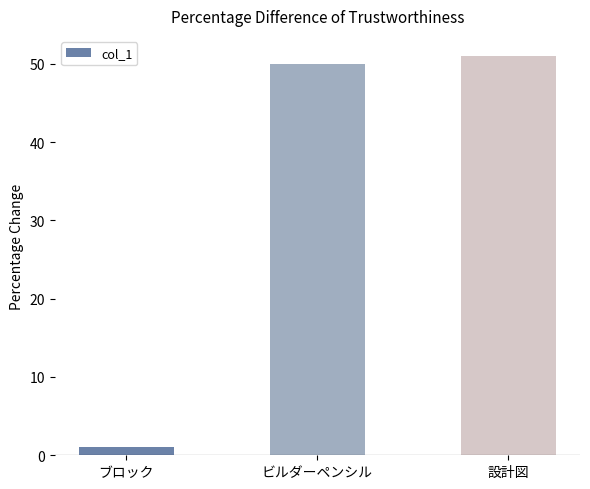

What position from the right is ブロック?

3